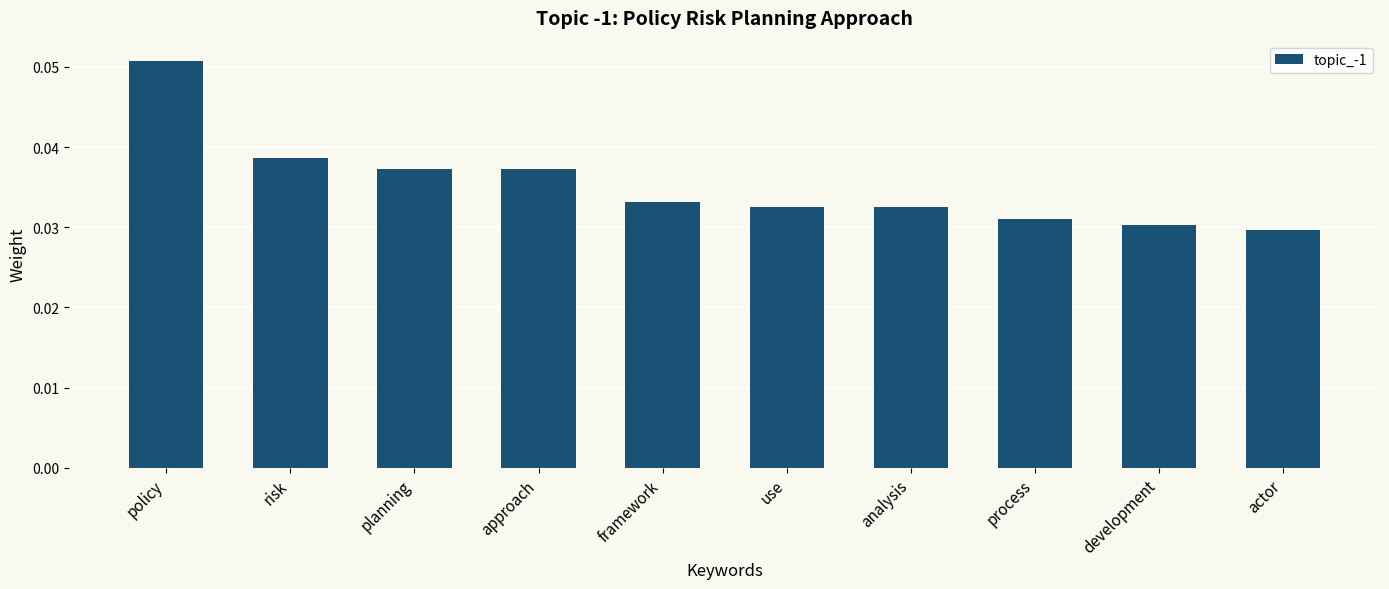

What is the label of the 7th bar from the left?

analysis